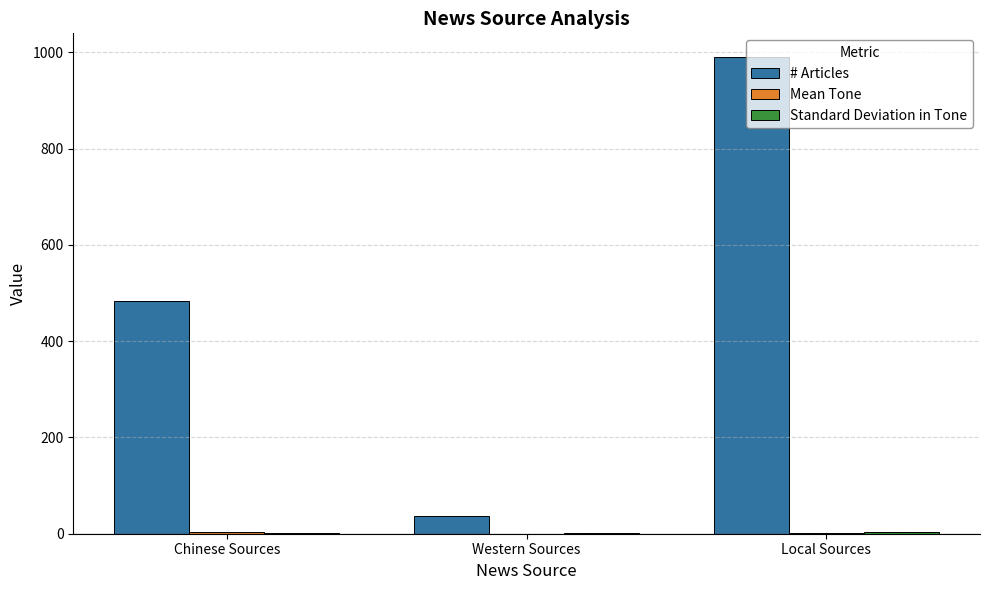

What is the greatest value displayed?

990.0